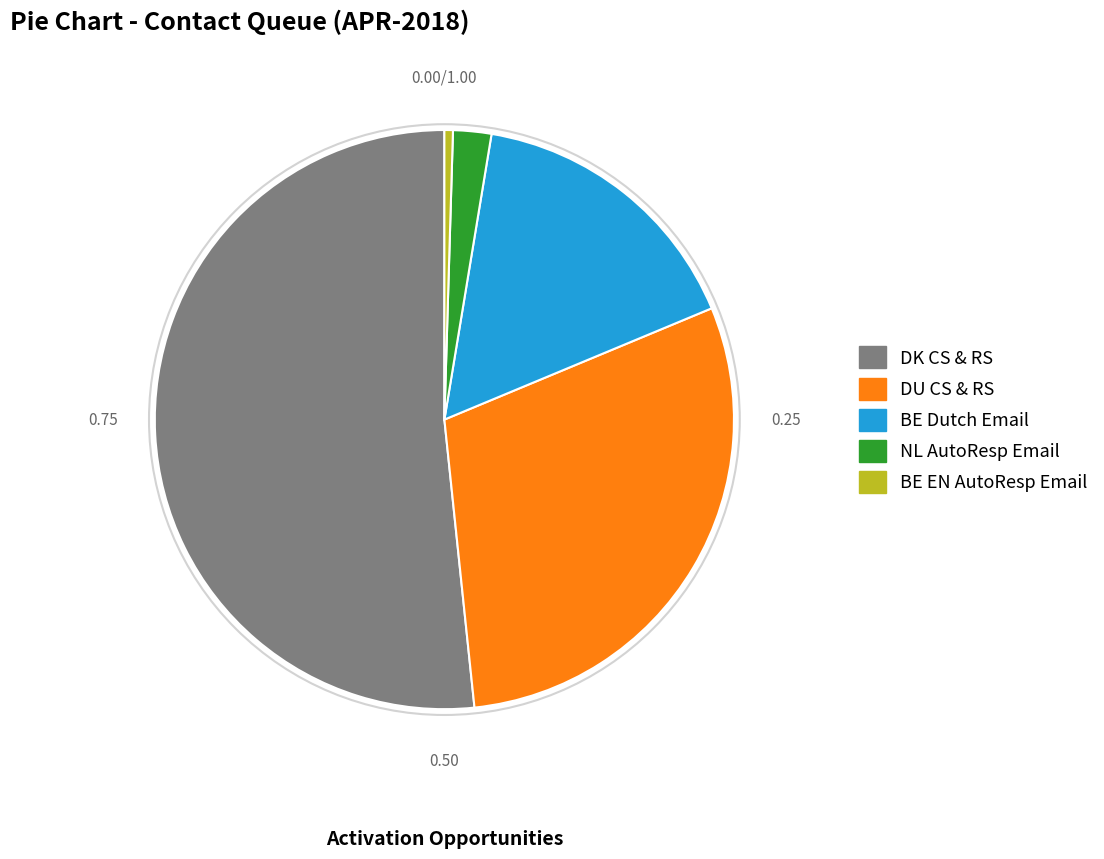

How many slices are in this pie chart?

5